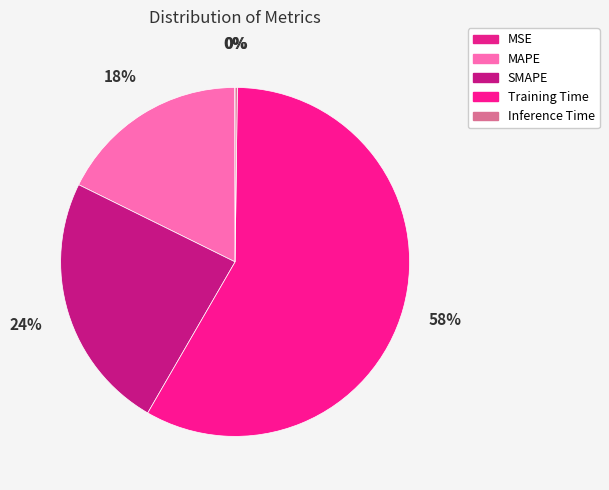

Do Training Time and MAPE together represent more than half of the pie?

Yes